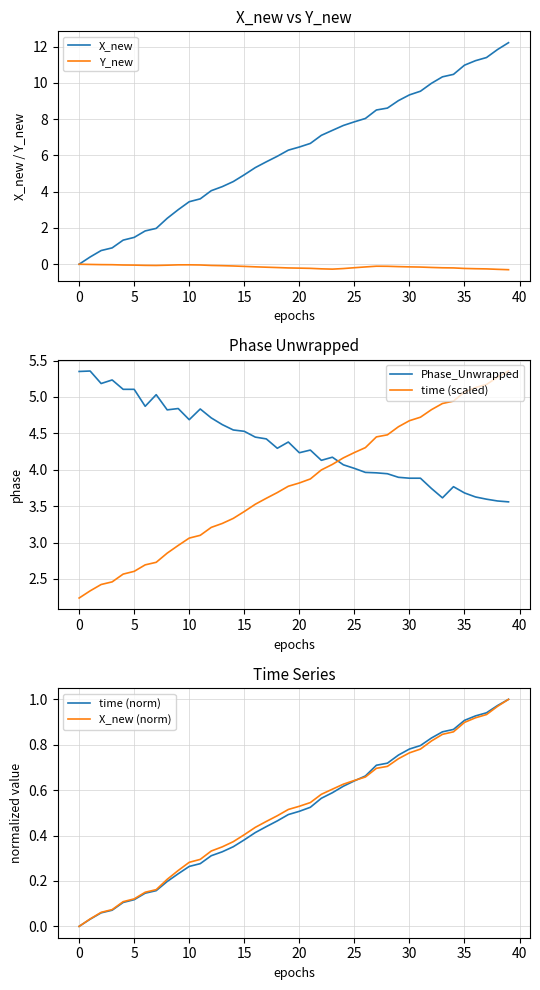

Which series has the widest spread of values?

X_new